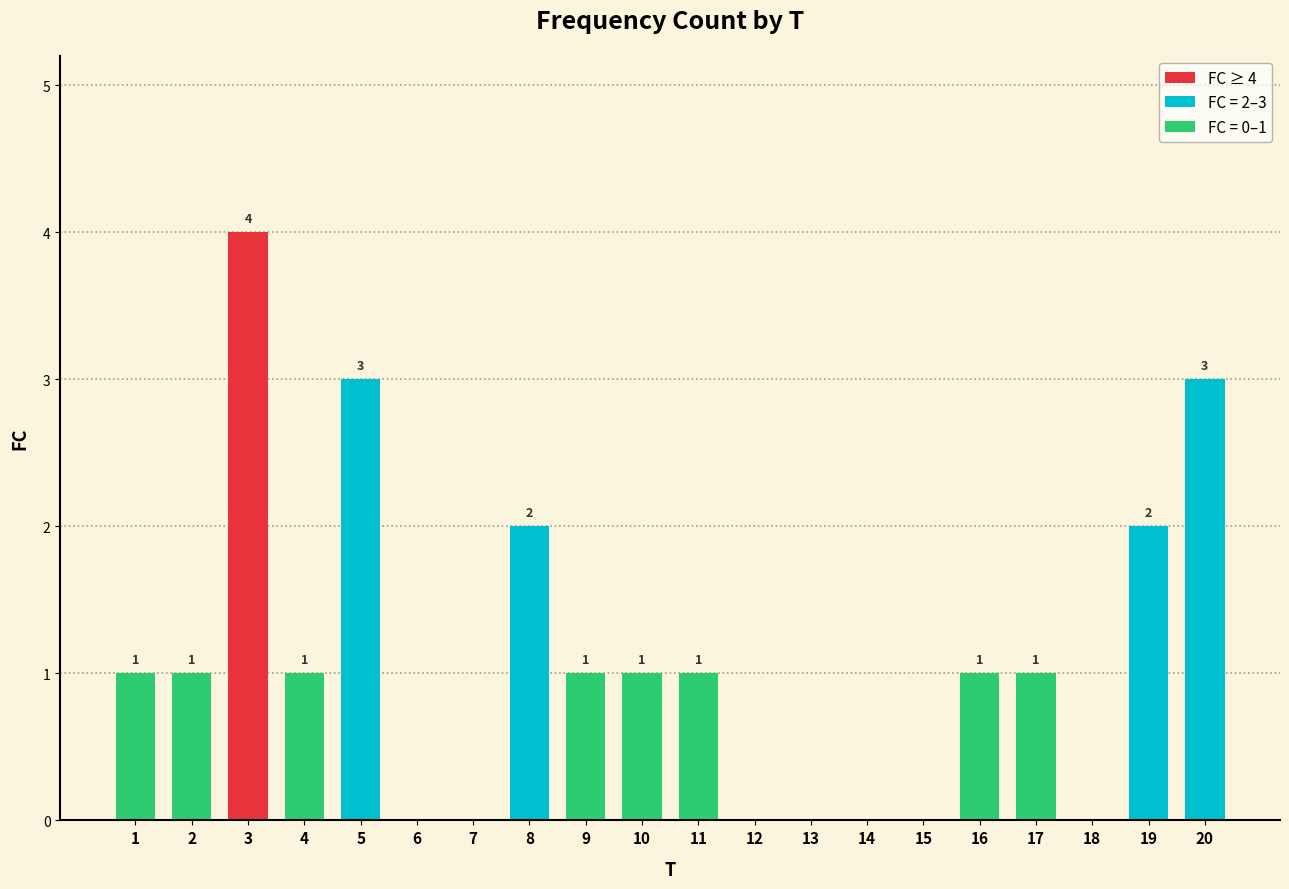

Reading right to left, transcribe all the data shown in this chart.

3	2	0	1	1	0	0	0	0	1	1	1	2	0	0	3	1	4	1	1